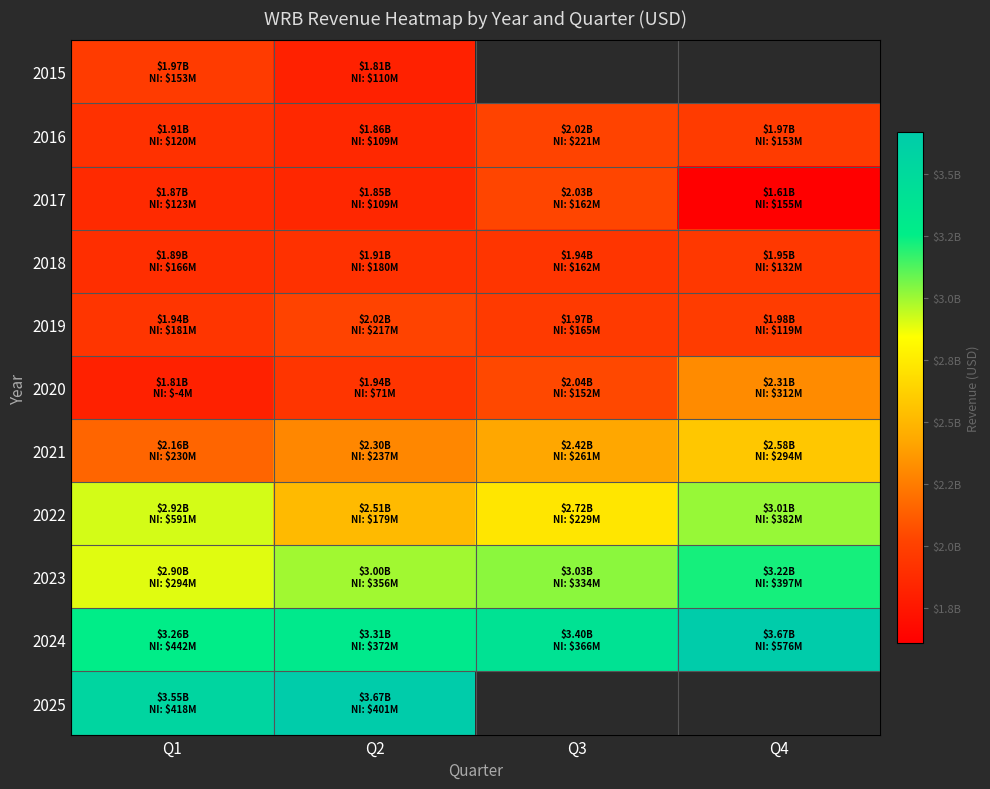

Between Q3 and Q4, which series saw the biggest shift?

2017